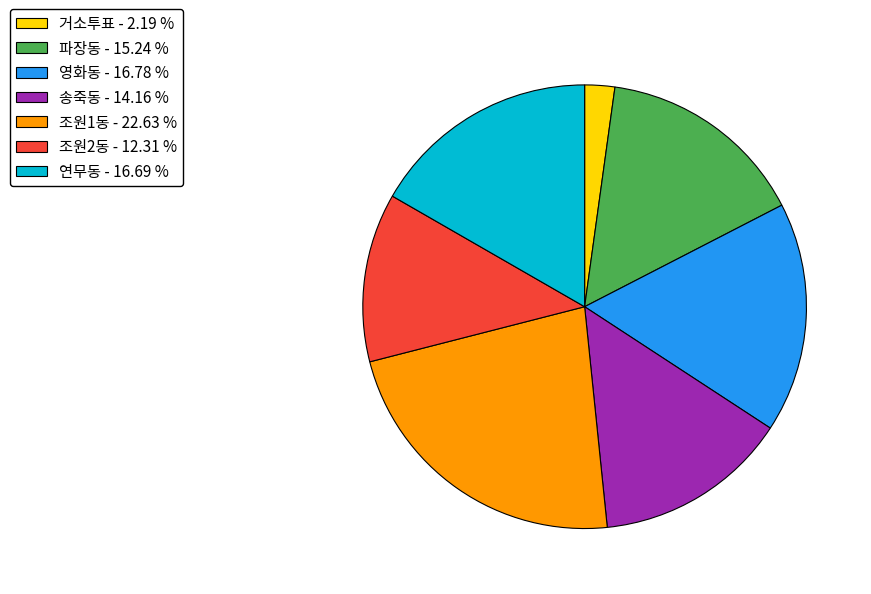

Is the sum of 거소투표 - 2.19 % and 파장동 - 15.24 % greater than half?

No